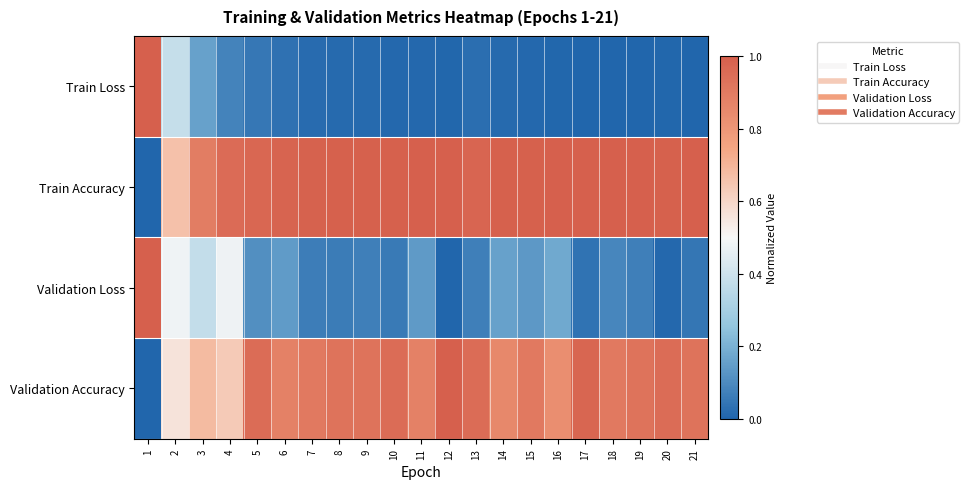

Reading left to right, what are all the values shown in this chart?

Train Loss: 1=1.0	2=0.4	3=0.2	4=0.1	5=0.0	6=0.0	7=0.0	8=0.0	9=0.0	10=0.0	11=0.0	12=0.0	13=0.0	14=0.0	15=0.0	16=0.0	17=0.0	18=0.0	19=0.0	20=0.0	21=0.0
Train Accuracy: 1=0.0	2=0.7	3=0.9	4=1.0	5=1.0	6=1.0	7=1.0	8=1.0	9=1.0	10=1.0	11=1.0	12=1.0	13=1.0	14=1.0	15=1.0	16=1.0	17=1.0	18=1.0	19=1.0	20=1.0	21=1.0
Validation Loss: 1=1.0	2=0.5	3=0.4	4=0.5	5=0.1	6=0.1	7=0.1	8=0.1	9=0.1	10=0.1	11=0.1	12=0.0	13=0.1	14=0.2	15=0.1	16=0.2	17=0.0	18=0.1	19=0.1	20=0.0	21=0.0
Validation Accuracy: 1=0.0	2=0.6	3=0.7	4=0.6	5=1.0	6=0.9	7=0.9	8=0.9	9=0.9	10=1.0	11=0.9	12=1.0	13=1.0	14=0.9	15=0.9	16=0.8	17=1.0	18=0.9	19=0.9	20=1.0	21=0.9